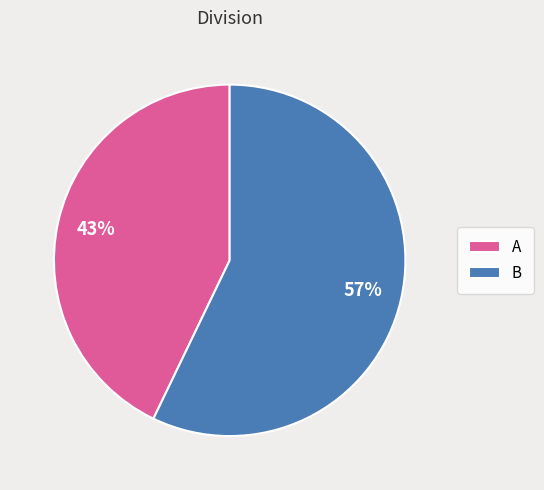

To the nearest percent, what percentage of the pie is B?

57%